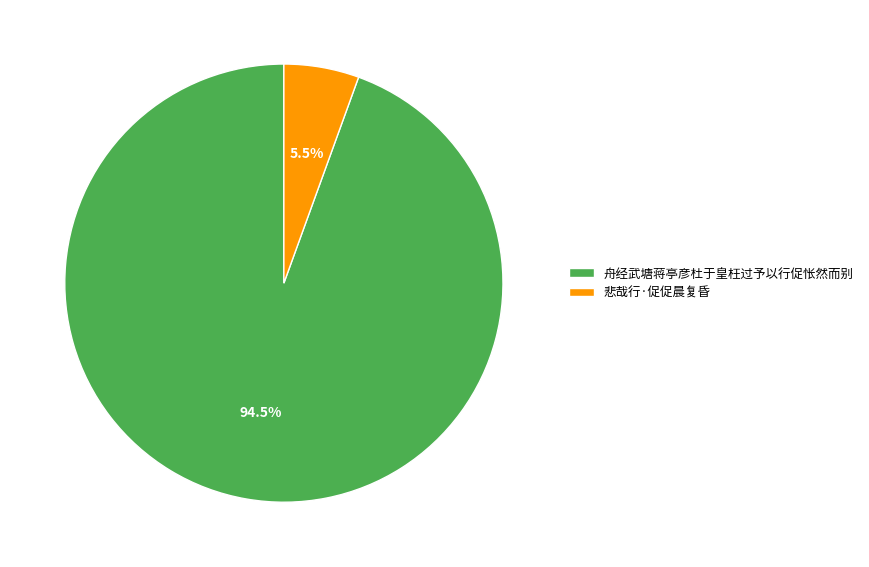

Rank the categories by value from lowest to highest.

悲哉行·促促晨复昏, 舟经武塘蒋亭彦杜于皇枉过予以行促怅然而别